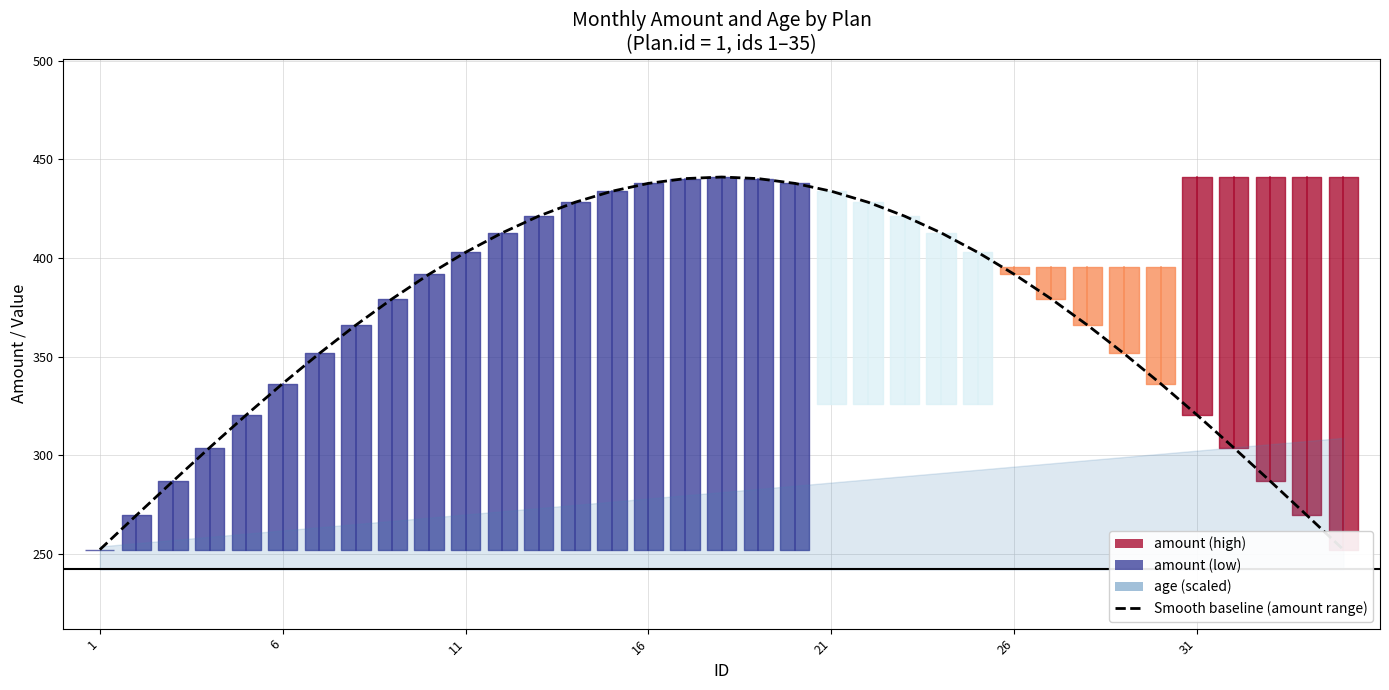

The value at 9 is 263.1. True or false?

False